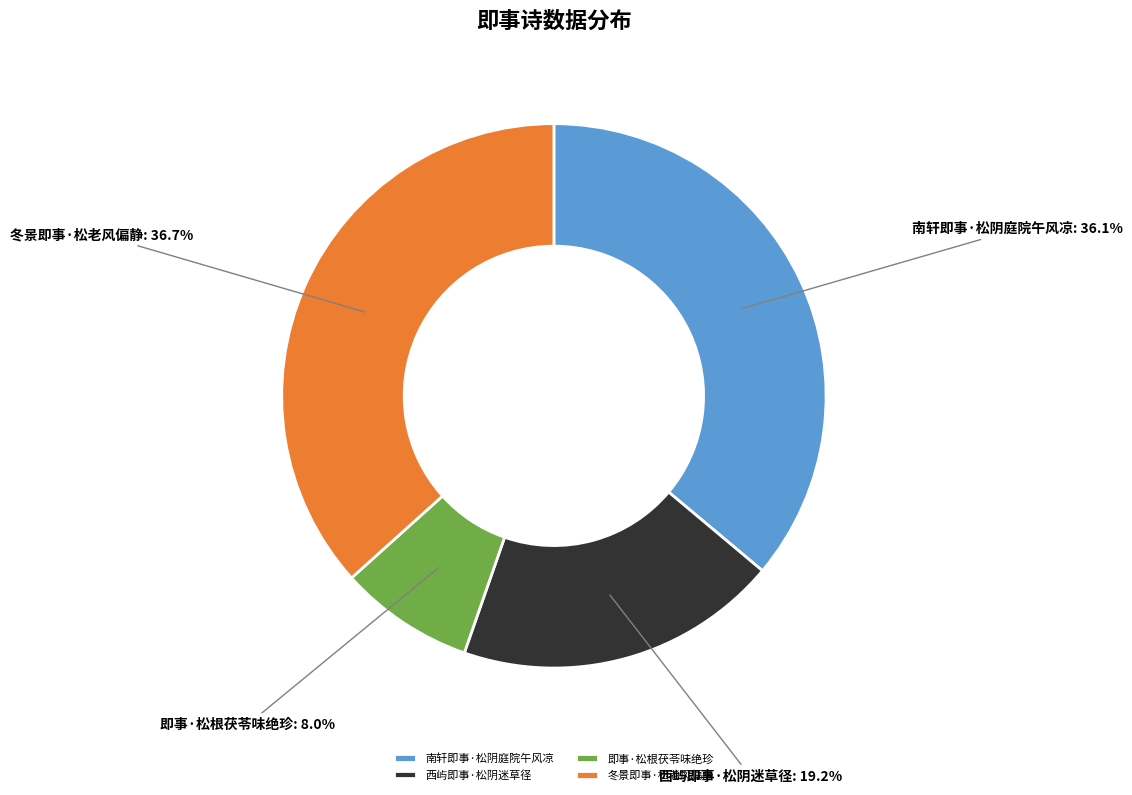

How much of the chart is everything except 即事·松根茯苓味绝珍?

92.0%